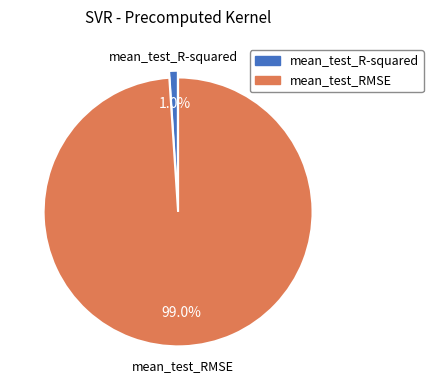

Does any single category account for the majority?

Yes